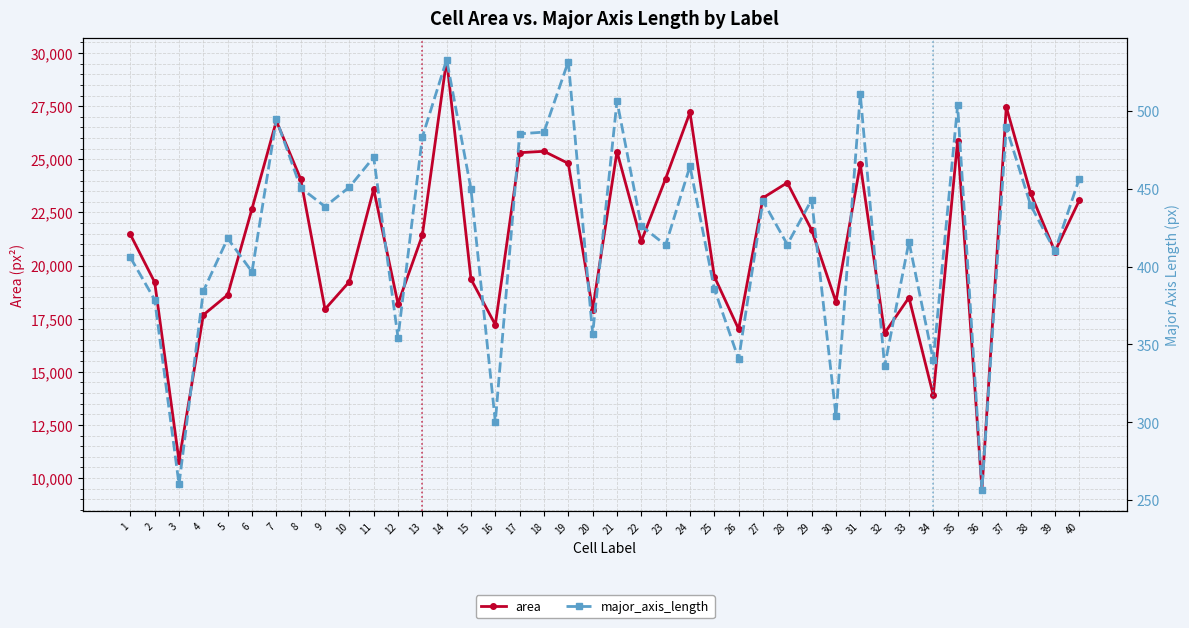

What is the minimum value shown in the chart?

256.7